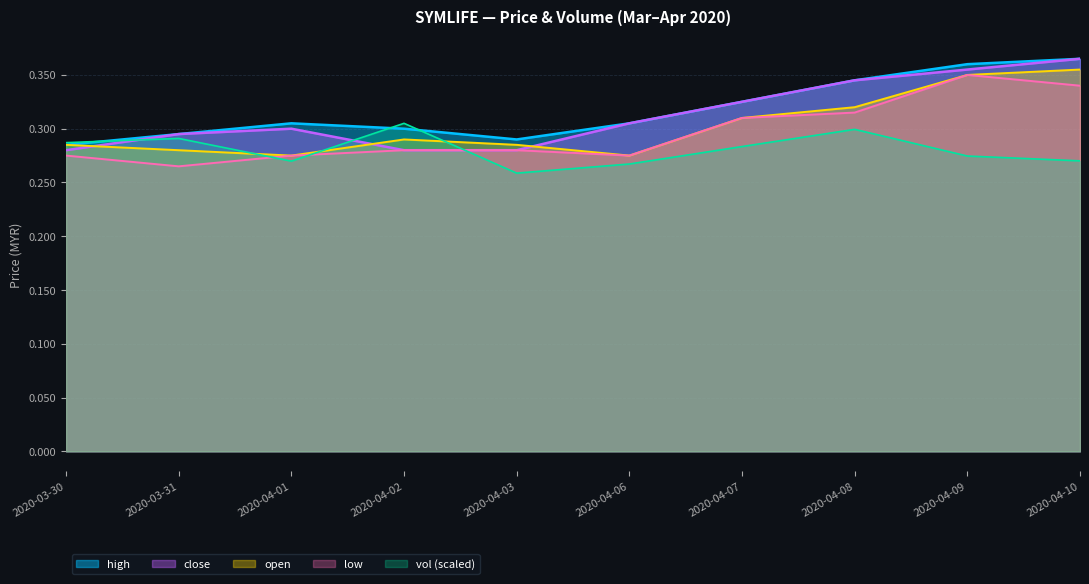

True or false: vol has more than 2 points higher than both neighbors.

True